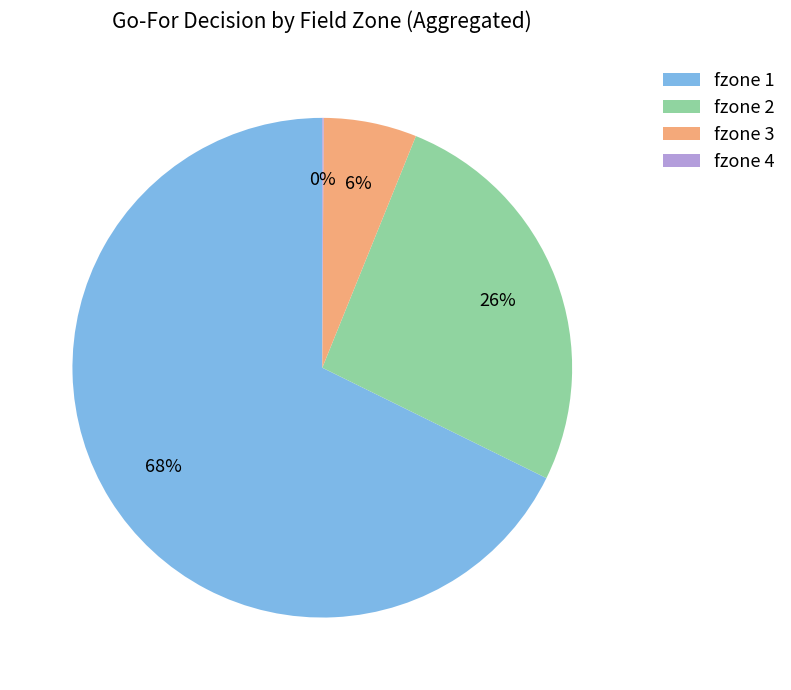

What is the largest slice in the pie chart?

fzone 1